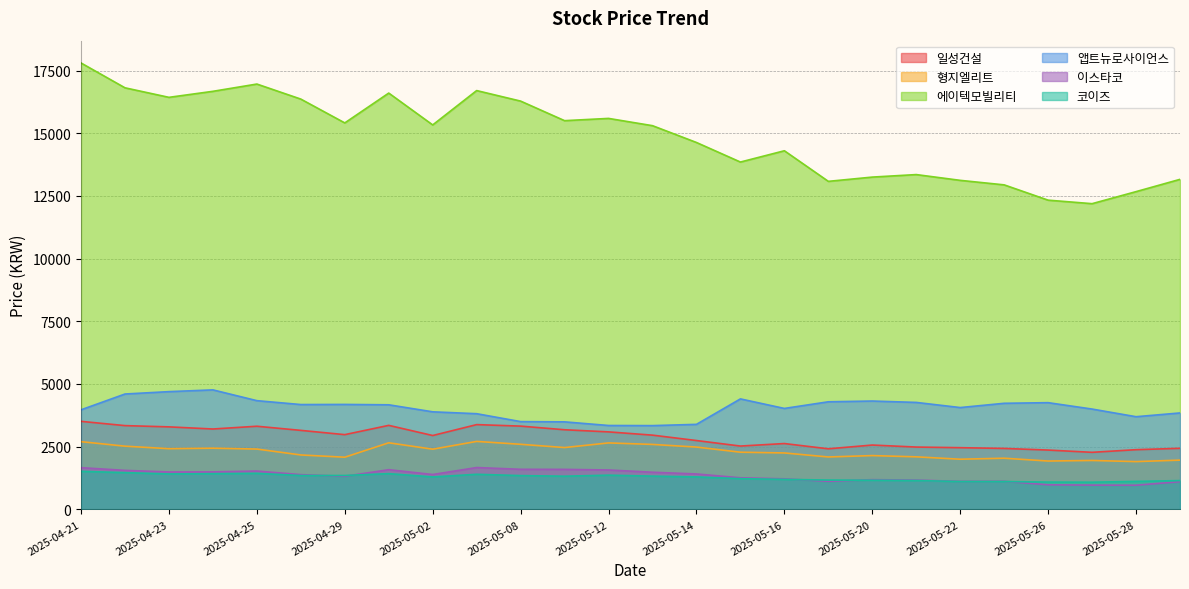

What position from the left is 2025-05-26?

23